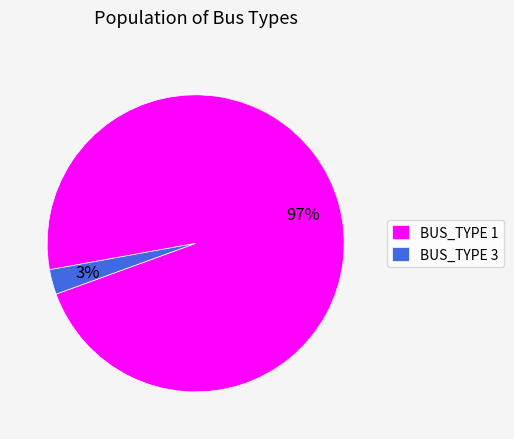

What is the smallest slice in the pie chart?

BUS_TYPE 3